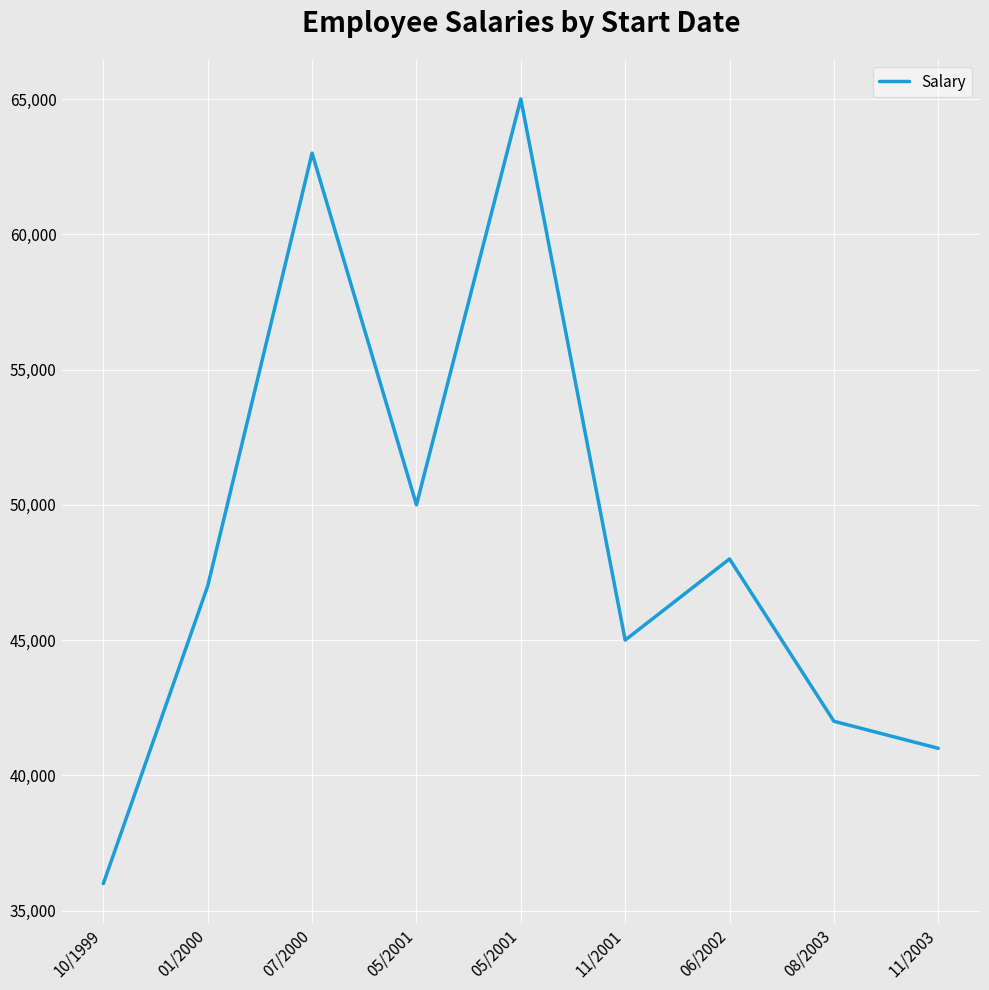

Is this an area chart (filled region under the line)?

No